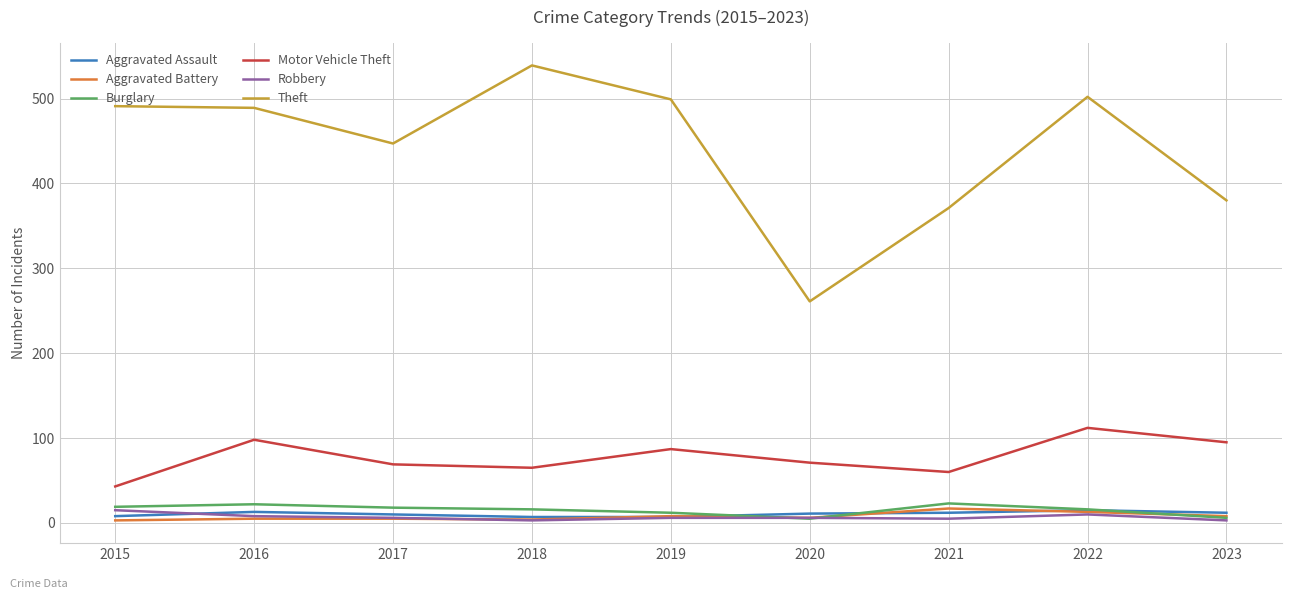

True or false: Theft and Aggravated Assault cross at least once.

False